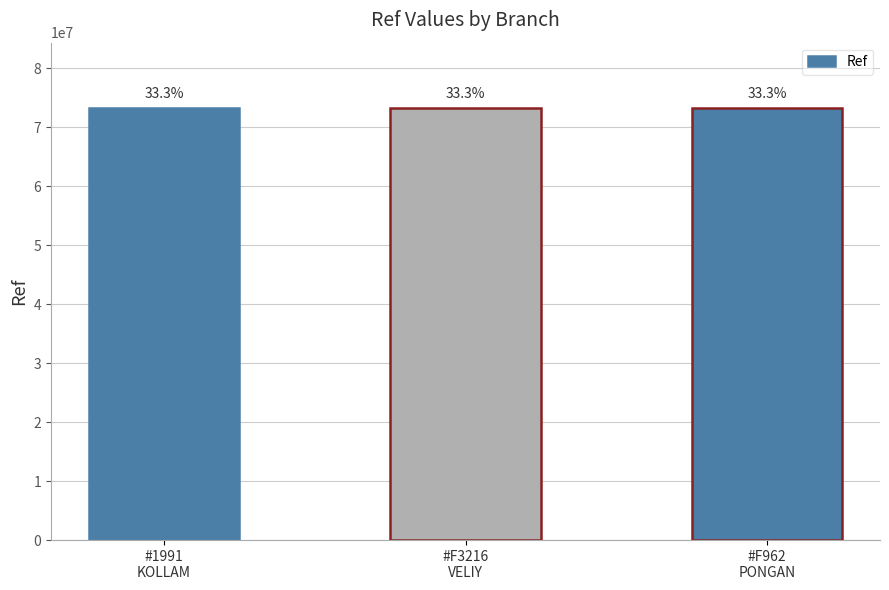

Rank the categories by value from lowest to highest.

#1991
KOLLAM, #F962
PONGAN, #F3216
VELIY